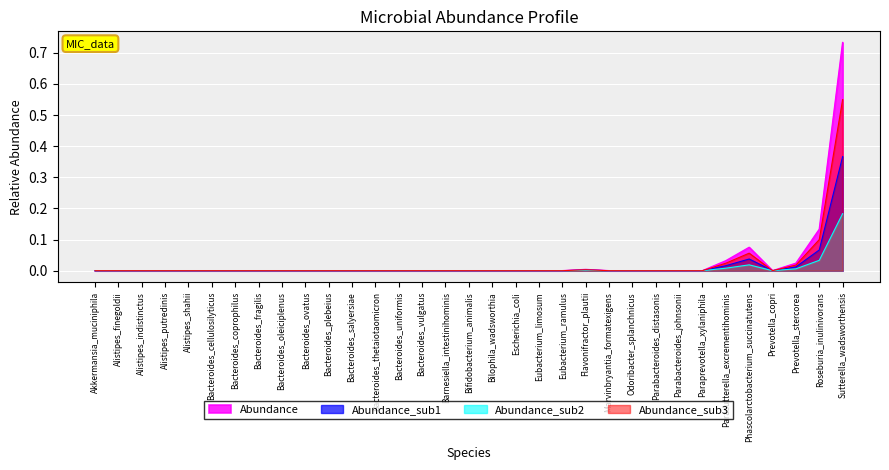

Which label corresponds to the smallest value in the chart?

Akkermansia_muciniphila